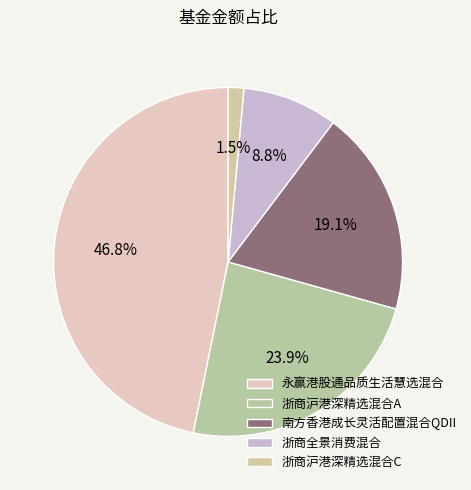

Does 南方香港成长灵活配置混合QDII represent more than half of the total?

No